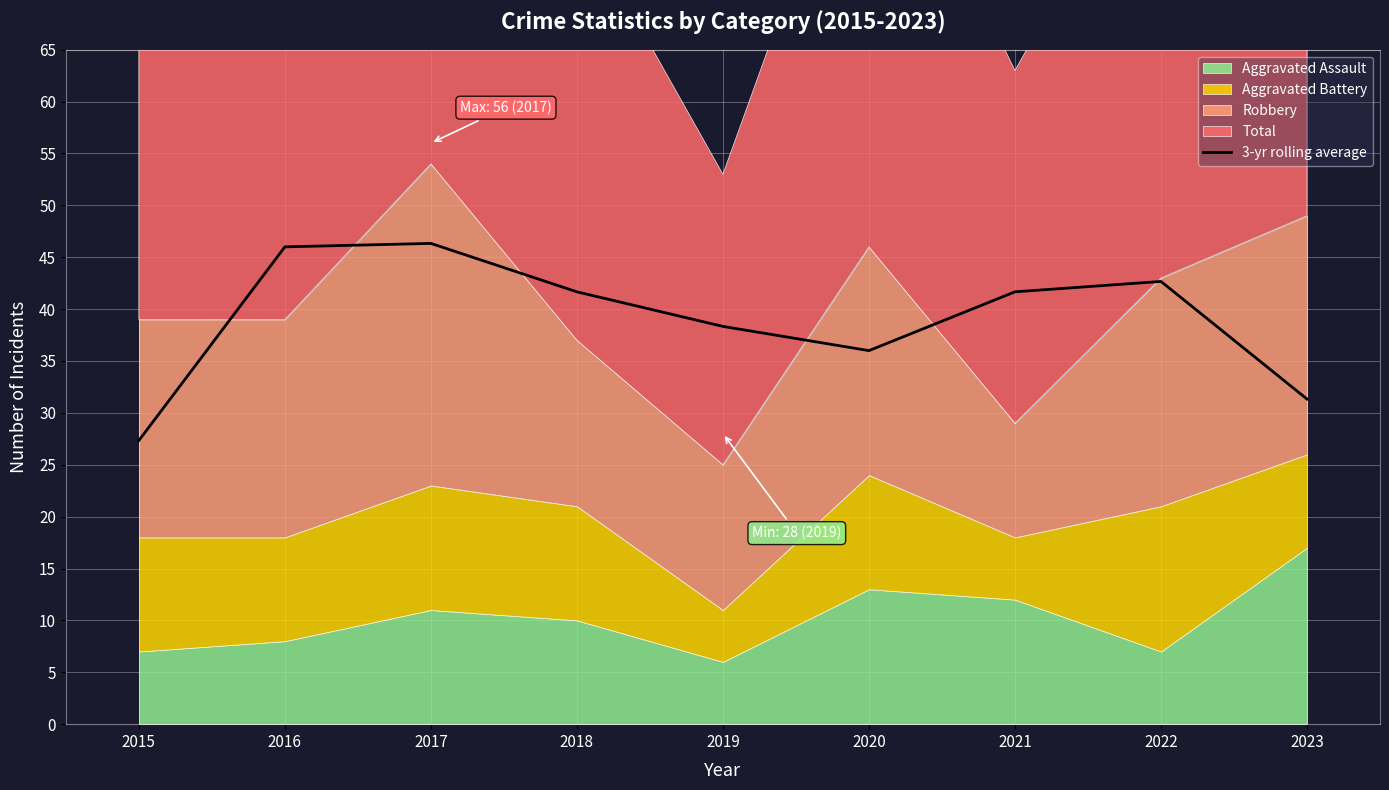

What is the highest value of the 3-yr rolling average series?

46.3